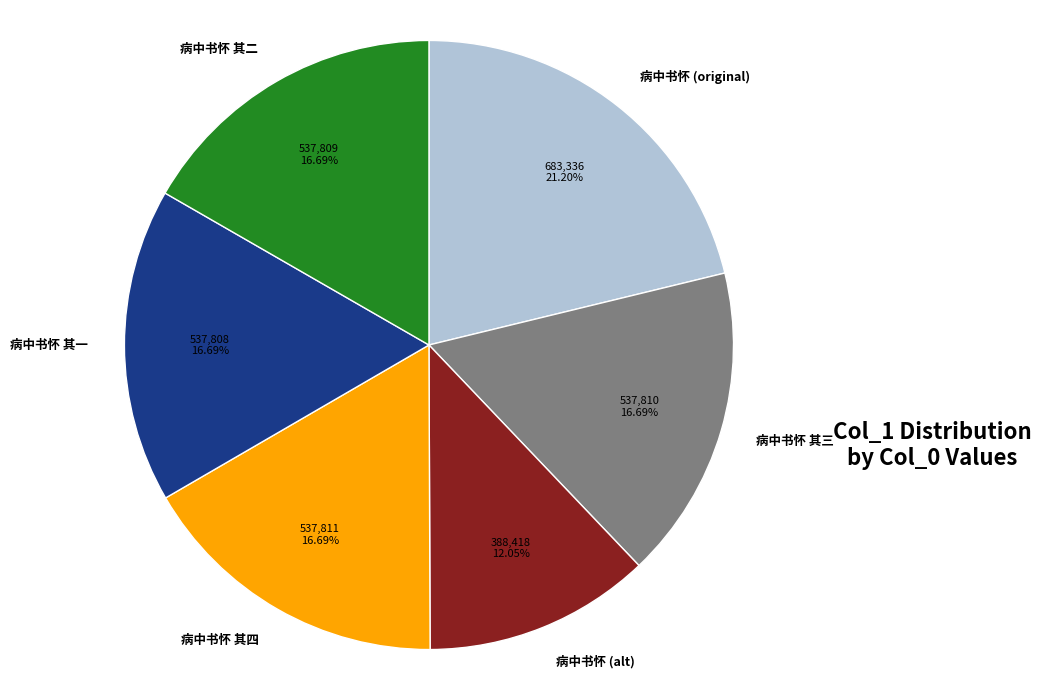

Is the sum of 病中书怀 其一 and 病中书怀 (original) greater than half?

No